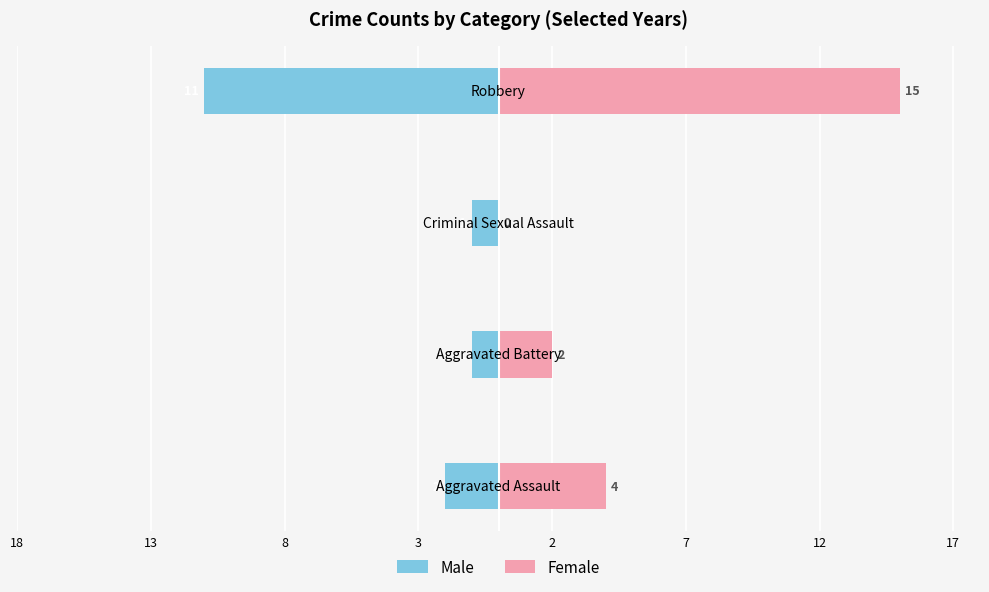

Reading left to right, extract all data points from this chart.

Male: -2	-1	-1	-11
Female: 4	2	0	15